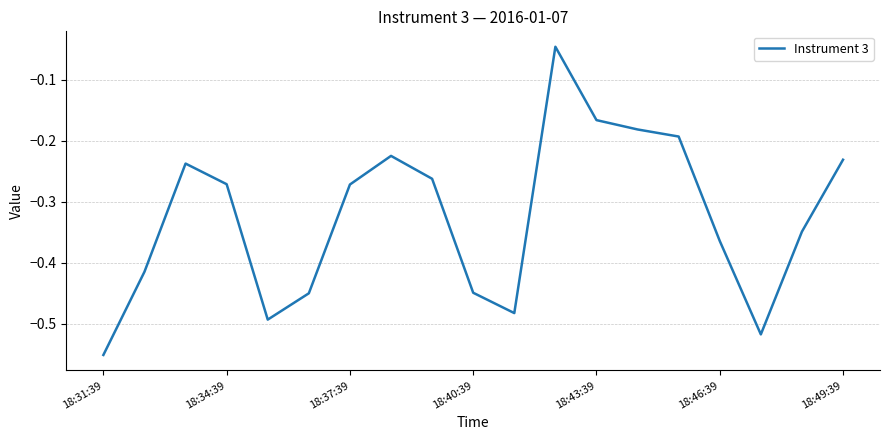

True or false: the data has more than 2 interior local peaks.

True